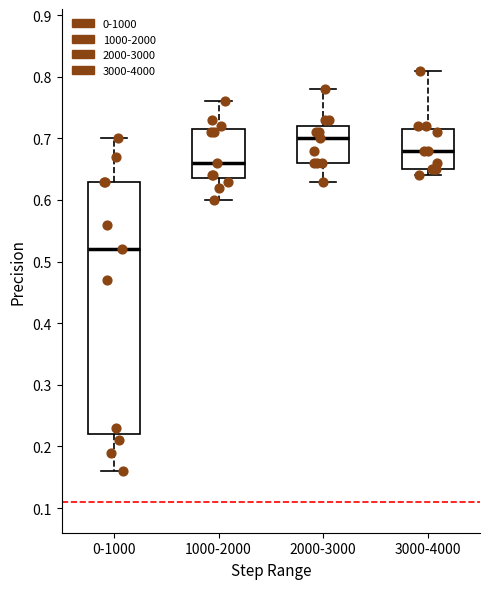

Reading left to right, read every box against the y-axis: the position of its median line, the range the box covers, and the ends of its whiskers. The values are not printed on the chart, so give them approximately, as read against the axis.

0-1000: median 0.52, box 0.22 to 0.63, whiskers 0.16 to 0.70
1000-2000: median 0.66, box 0.64 to 0.72, whiskers 0.60 to 0.76
2000-3000: median 0.70, box 0.66 to 0.72, whiskers 0.63 to 0.78
3000-4000: median 0.68, box 0.65 to 0.72, whiskers 0.64 to 0.81